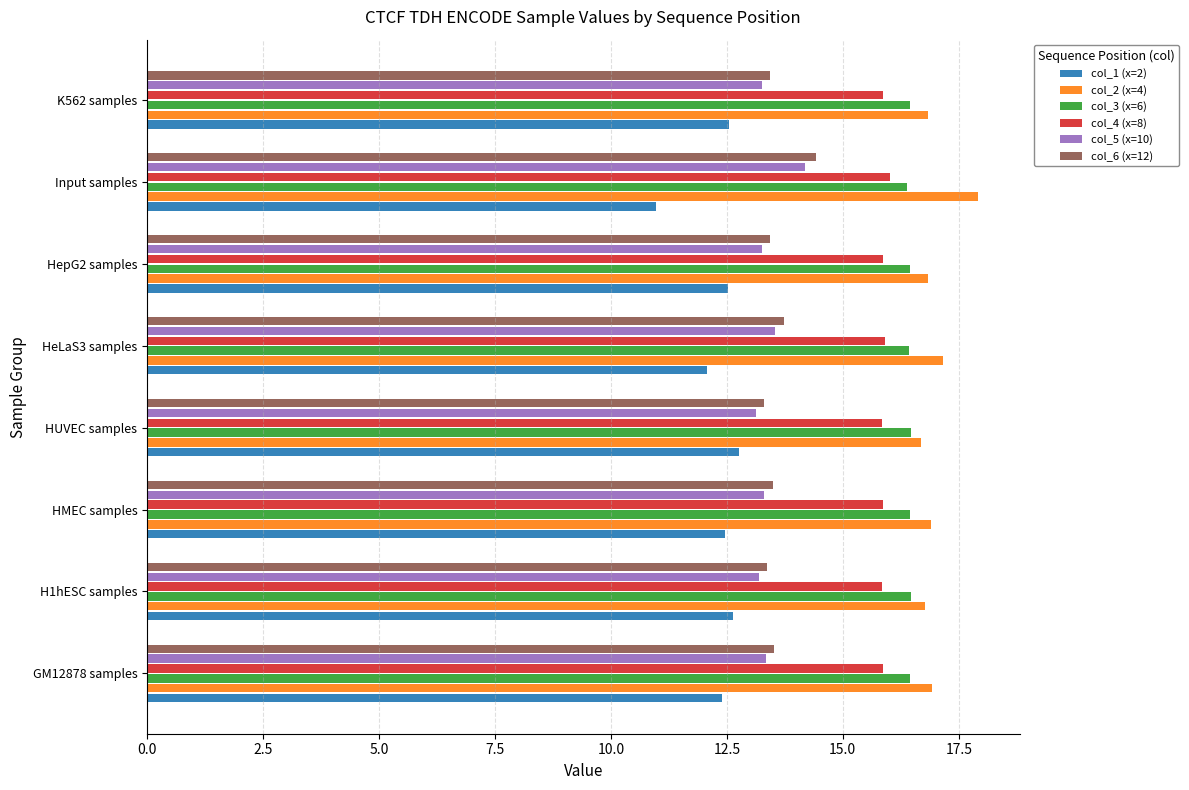

List the series in order of their peak value, lowest first.

col_1 (x=2), col_5 (x=10), col_6 (x=12), col_4 (x=8), col_3 (x=6), col_2 (x=4)